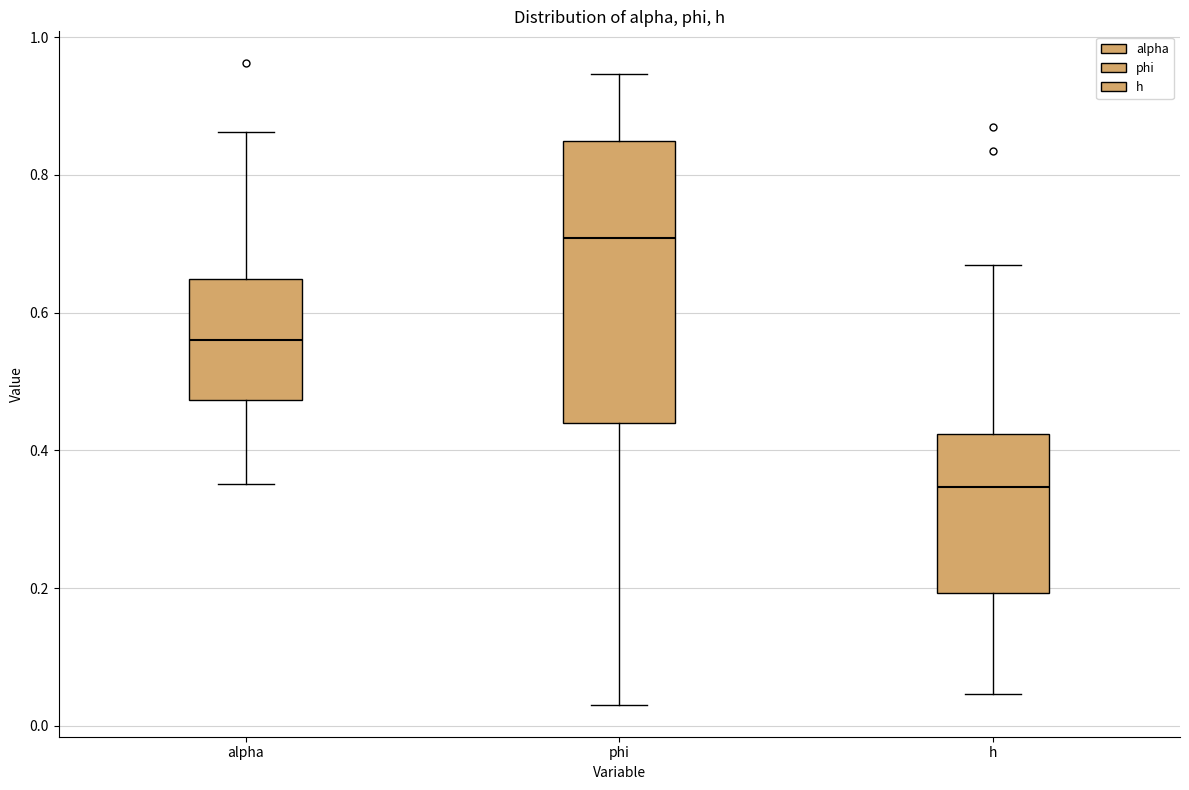

Reading left to right, read every box against the y-axis: the position of its median line, the range the box covers, and the ends of its whiskers. The values are not printed on the chart, so give them approximately, as read against the axis.

alpha: median 0.56, box 0.48 to 0.64, whiskers 0.36 to 0.86
phi: median 0.70, box 0.44 to 0.84, whiskers 0.04 to 0.94
h: median 0.34, box 0.20 to 0.42, whiskers 0.04 to 0.66